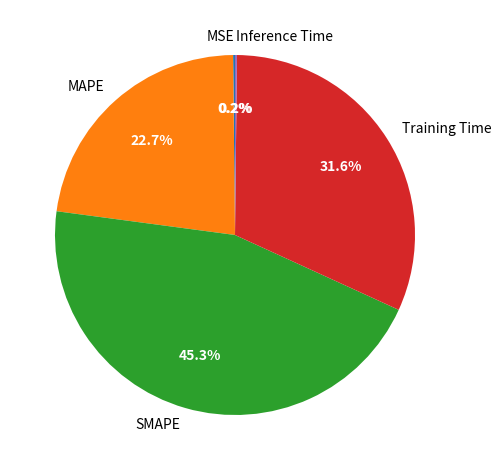

Is there any slice that represents more than half of the pie?

No